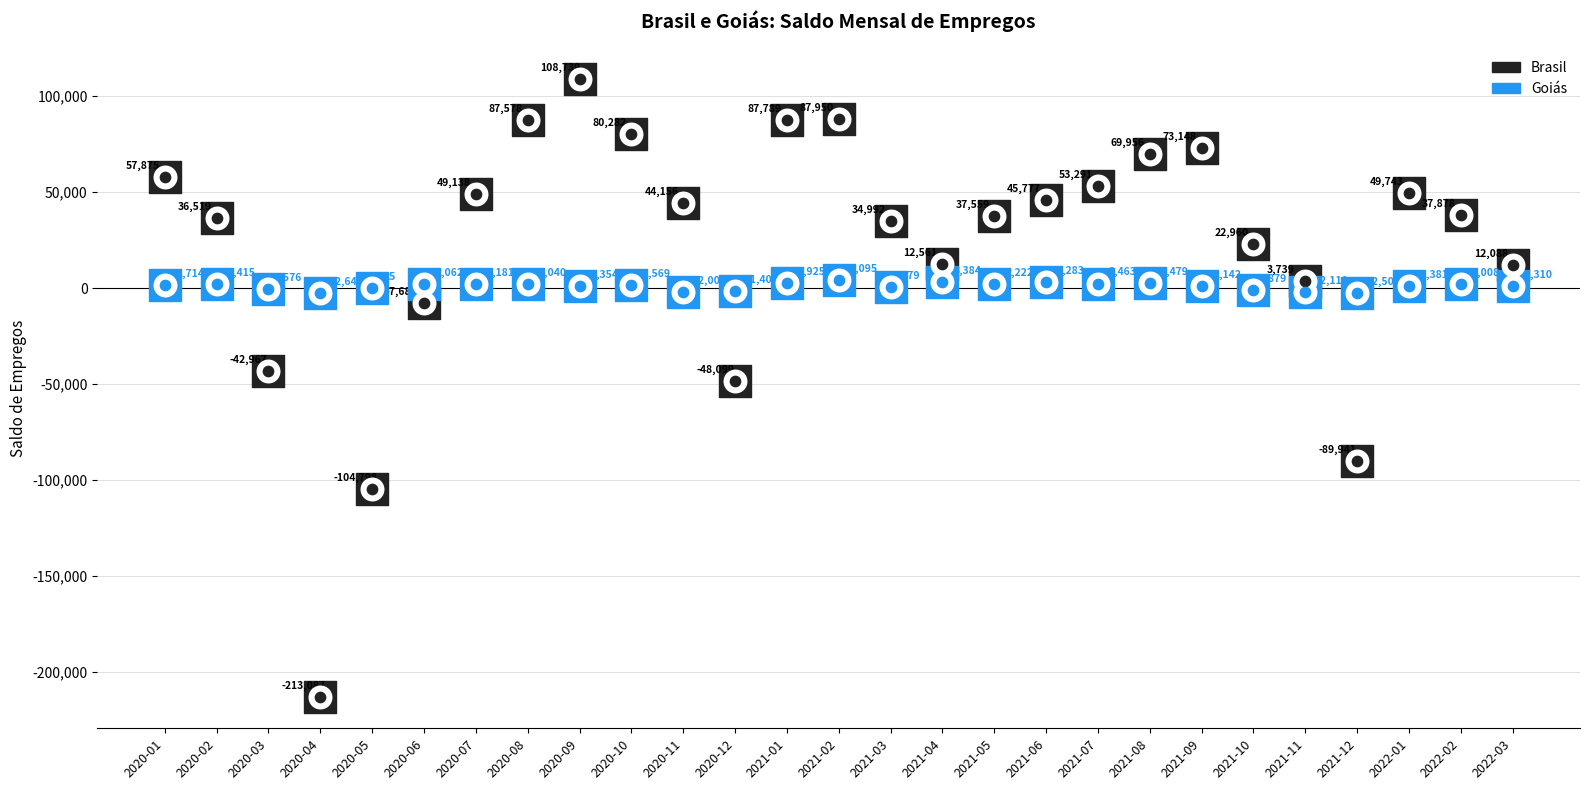

Which series has the largest Y range (max minus min)?

Brasil